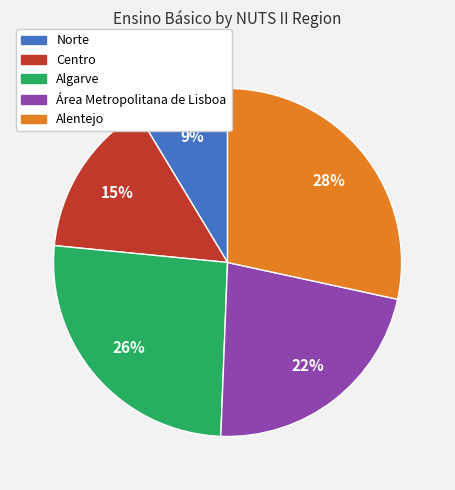

Which has a higher value, Norte or Área Metropolitana de Lisboa?

Área Metropolitana de Lisboa